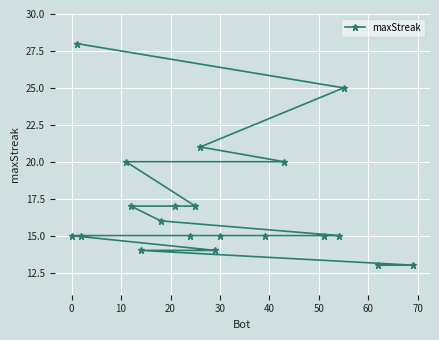

How many lines are shown in the chart?

1